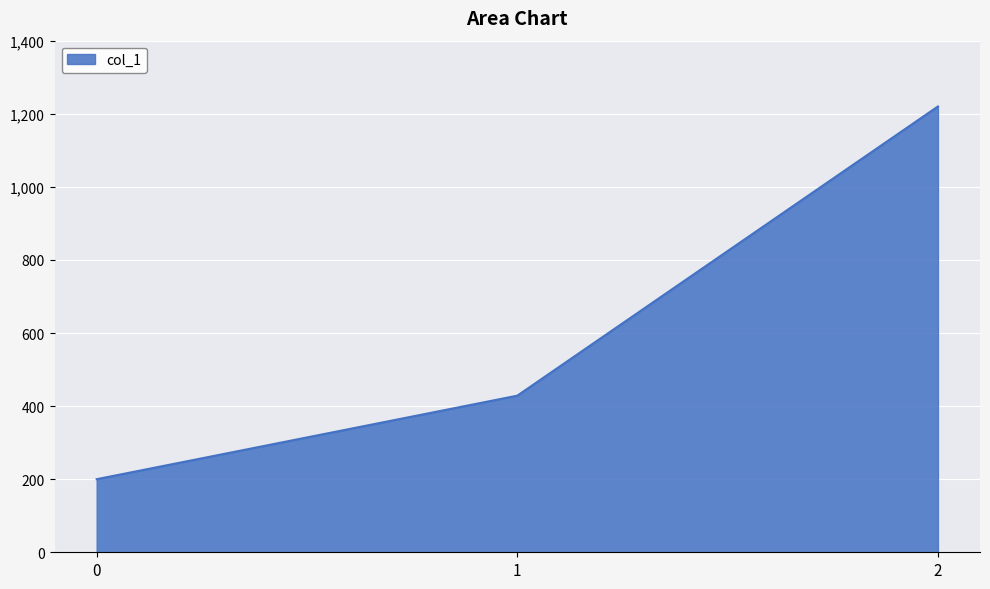

What is the difference between the maximum and minimum values?

1020.0